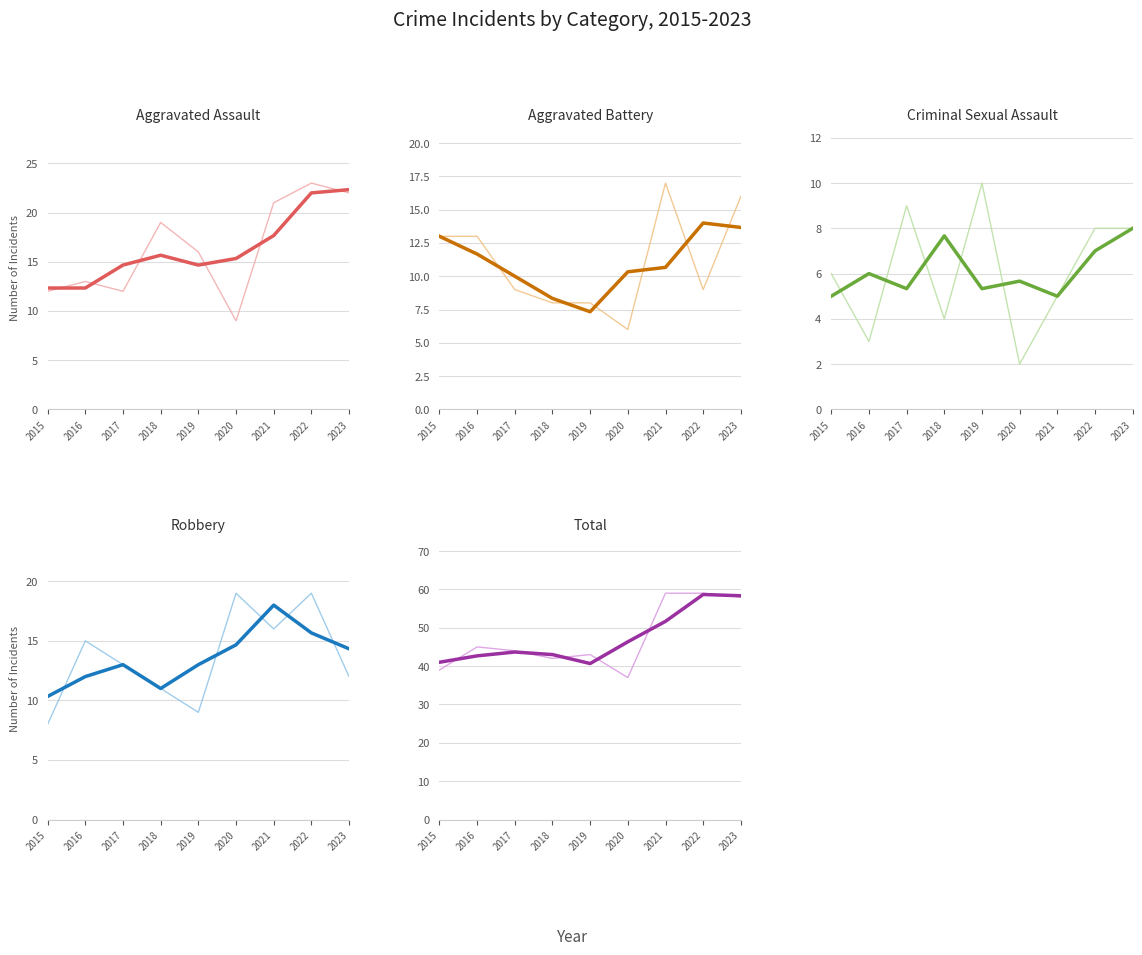

True or false: Aggravated Assault and Aggravated Battery intersect in this chart.

False